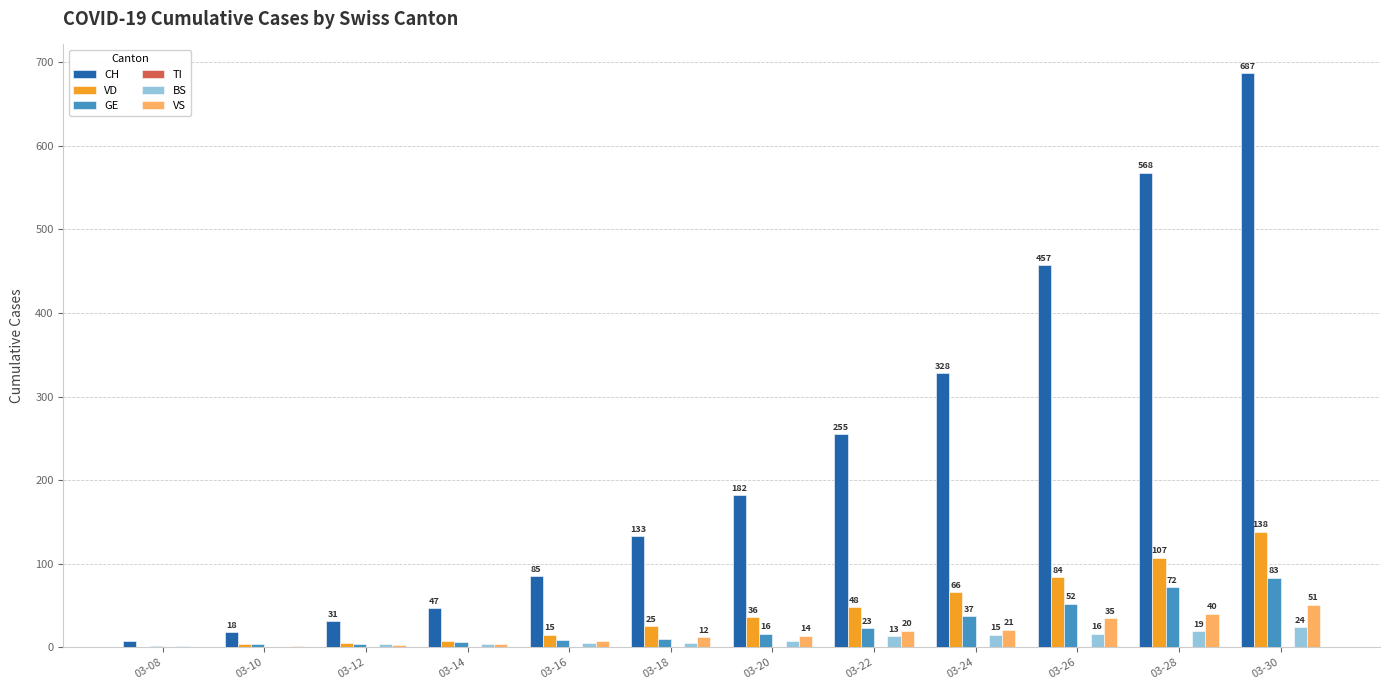

What is the sum of the VD values at 03-20 and 03-26?

120